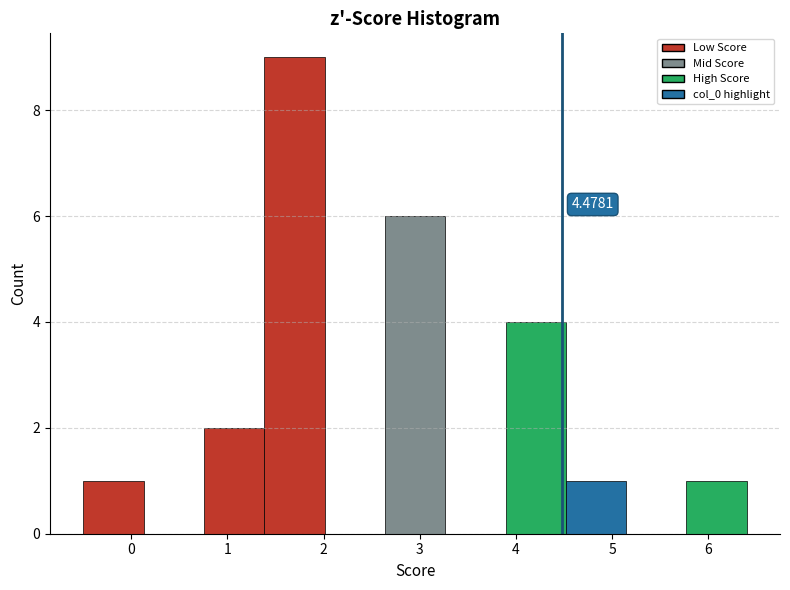

Over which range of the x-axis is the bar tallest?

1.4 to 2.0